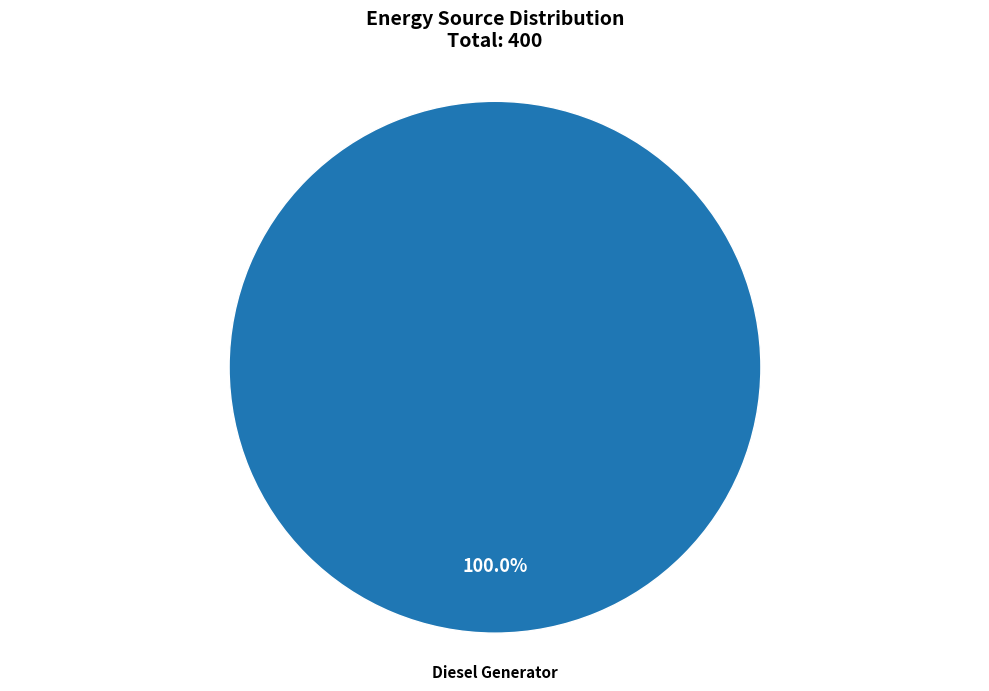

Is there any slice that represents more than half of the pie?

Yes